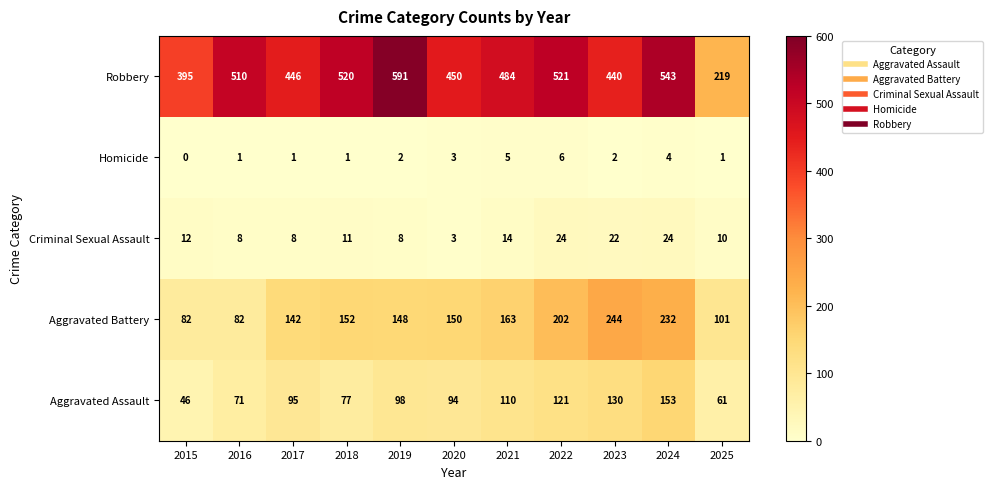

Where is Criminal Sexual Assault nearest to the value 13?

2015